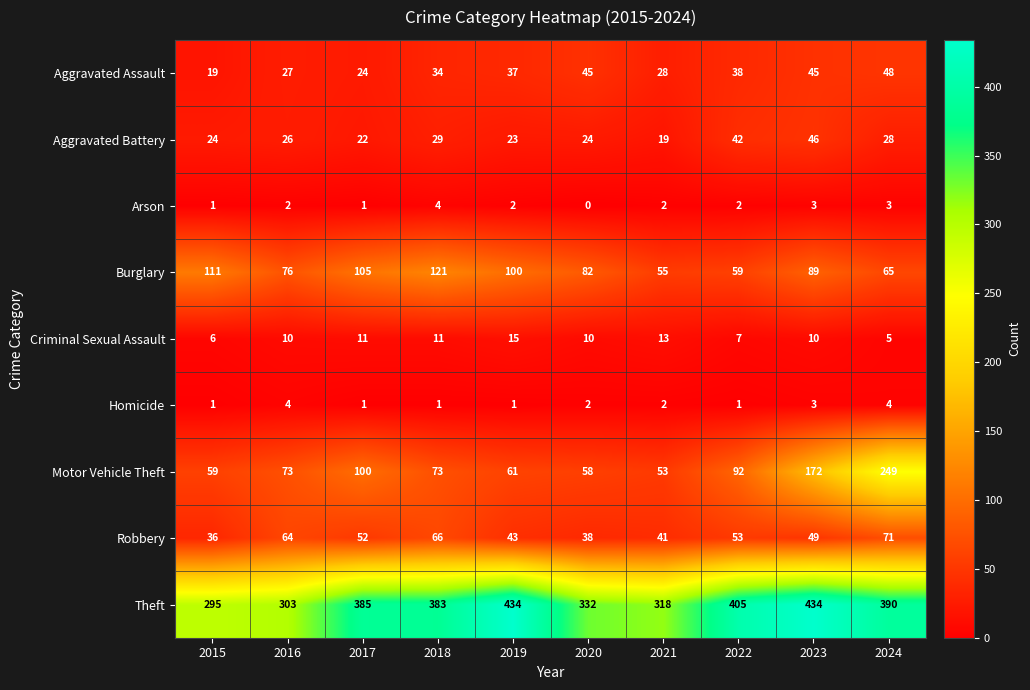

Which series changed the most between 2019 and 2020?

Theft